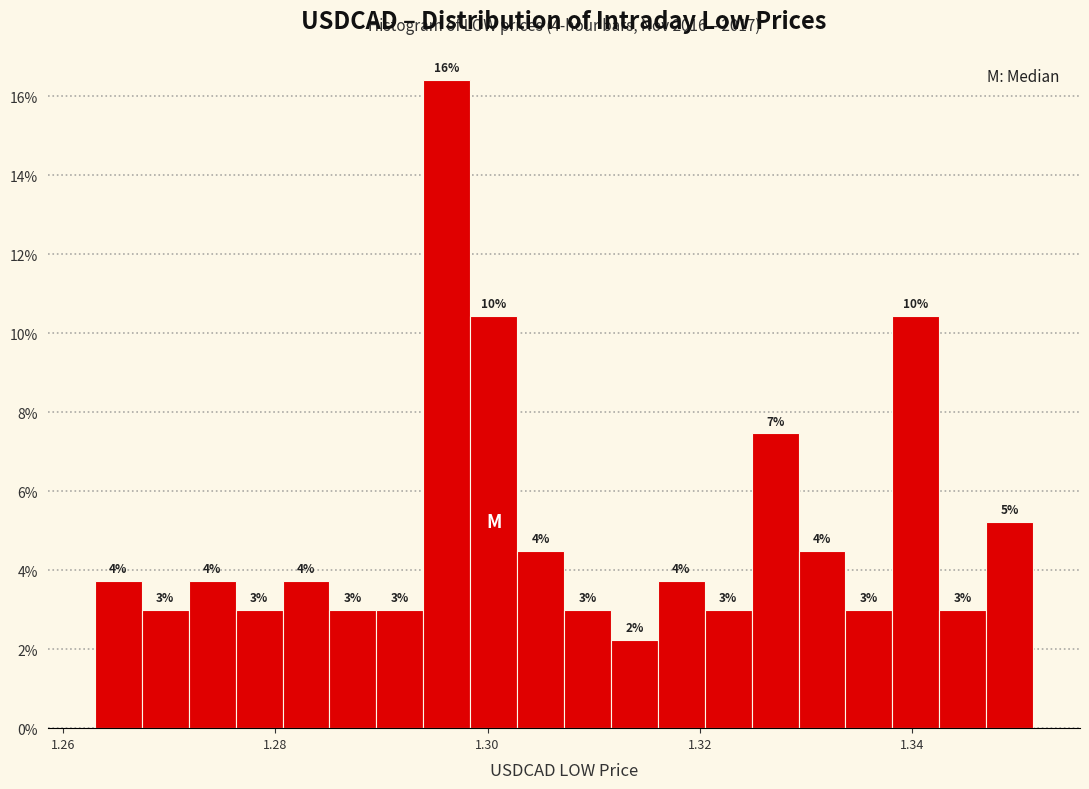

Around what value on the x-axis is the tallest bar? Give the approximate position of its centre, as read against the axis.

1.296